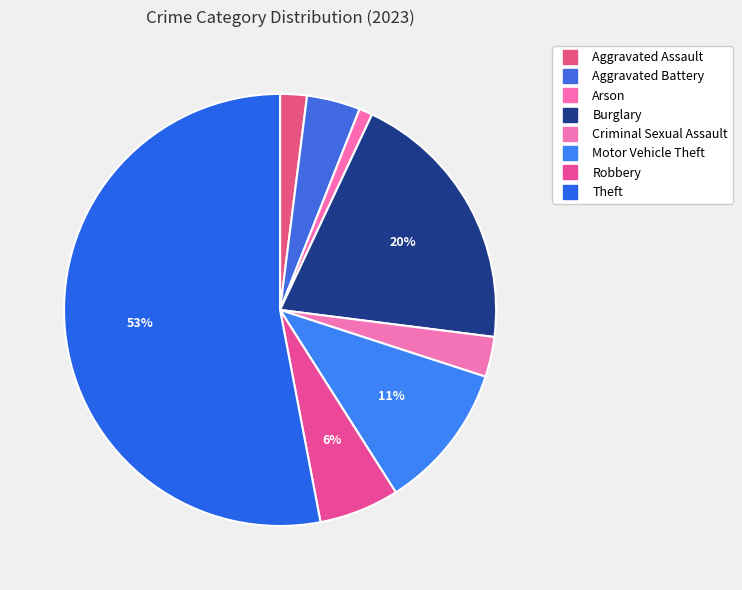

Count the number of slices in the pie.

8